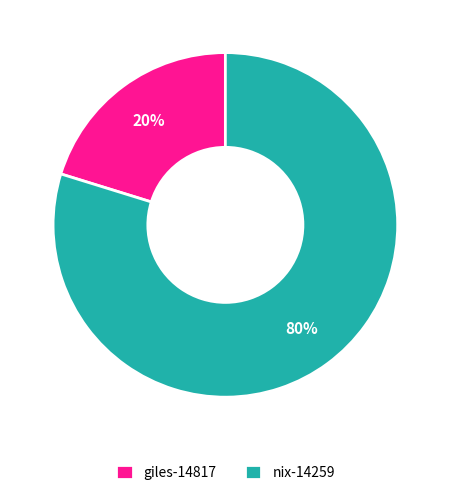

True or false: nix-14259 accounts for 93% of the total.

False